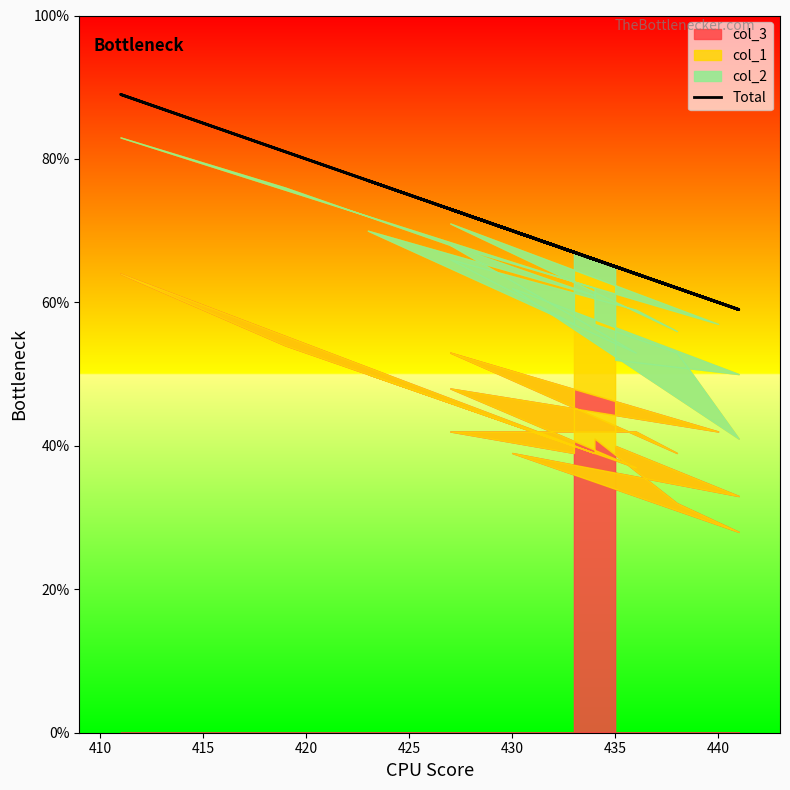

The chart shows a value of 120 at 14. True or false?

False